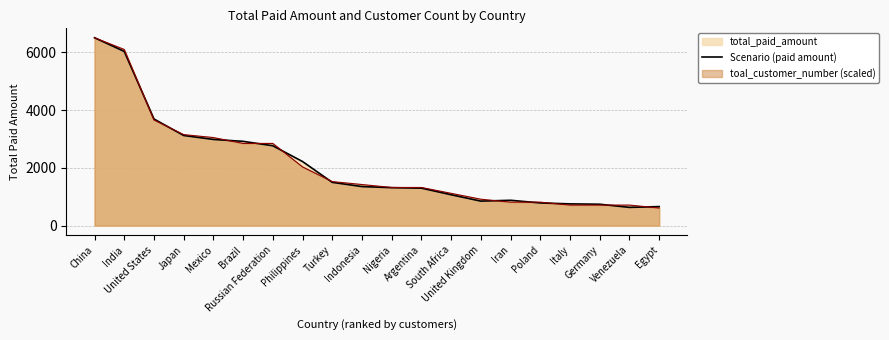

How many data points does each series have?

20